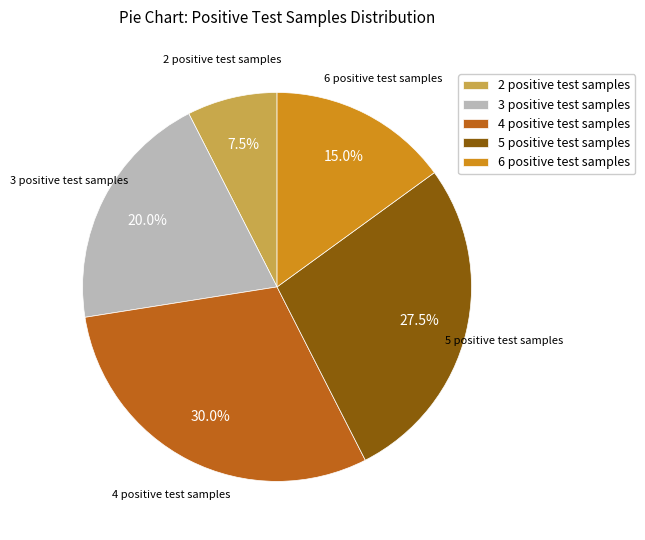

Which has a higher value, 5 positive test samples or 6 positive test samples?

5 positive test samples